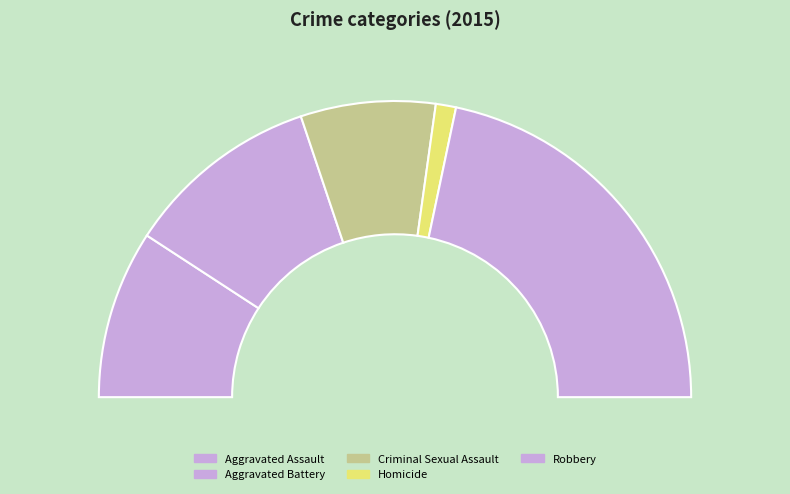

Between Aggravated Battery and Criminal Sexual Assault, which is larger?

Aggravated Battery